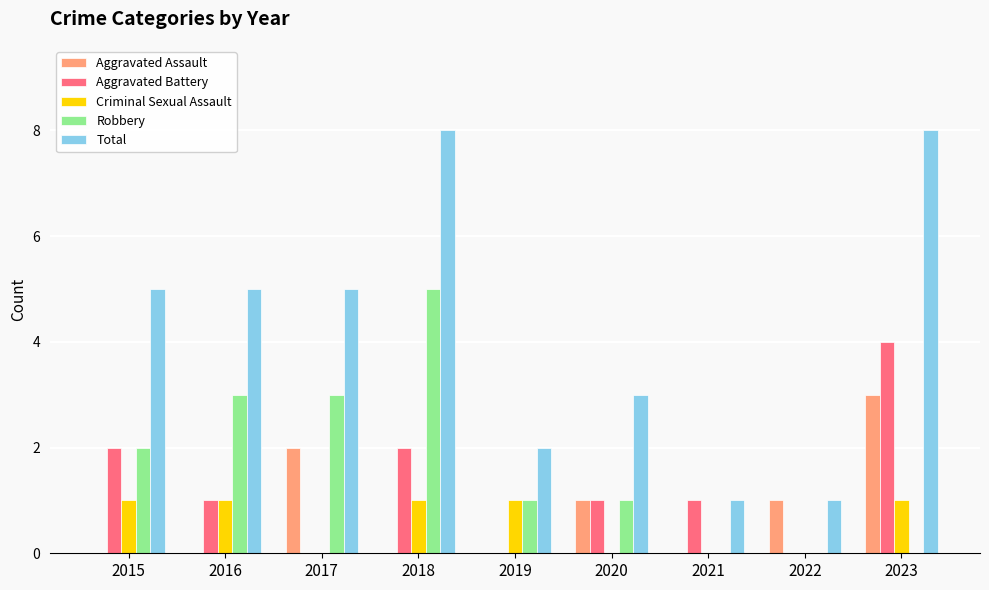

At which label does Aggravated Battery reach its peak?

2023